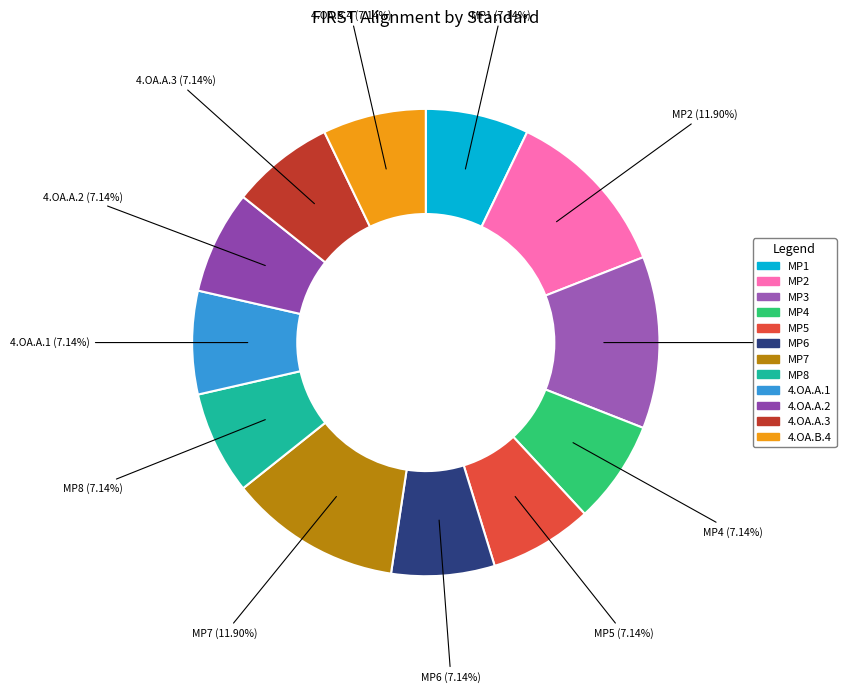

Does 4.OA.B.4 account for over 50% of the chart?

No